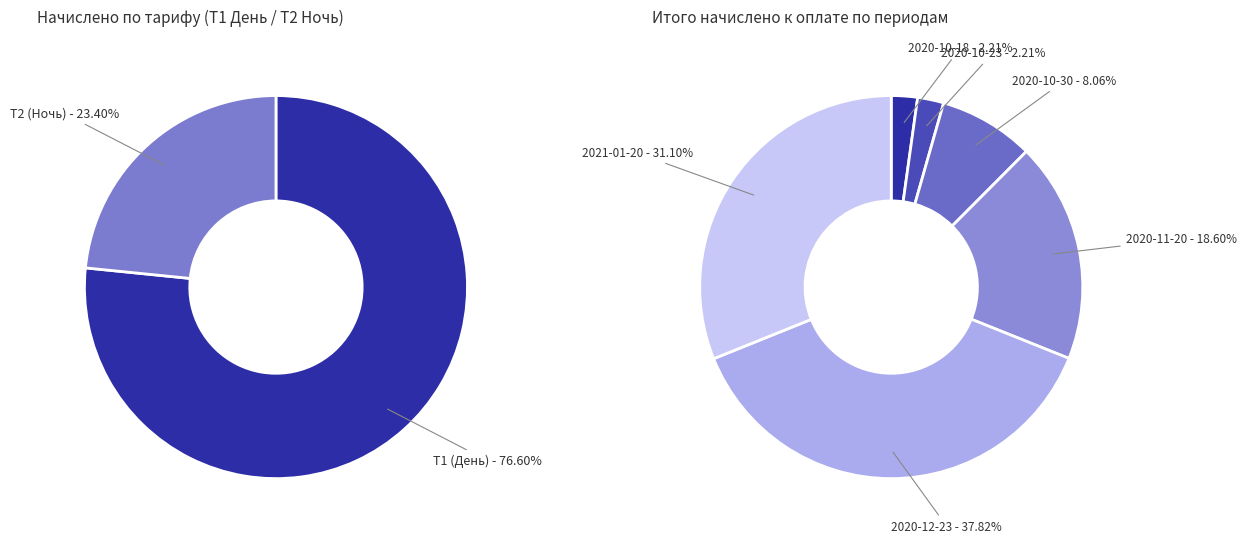

Which series has the largest range (max minus min)?

Т1